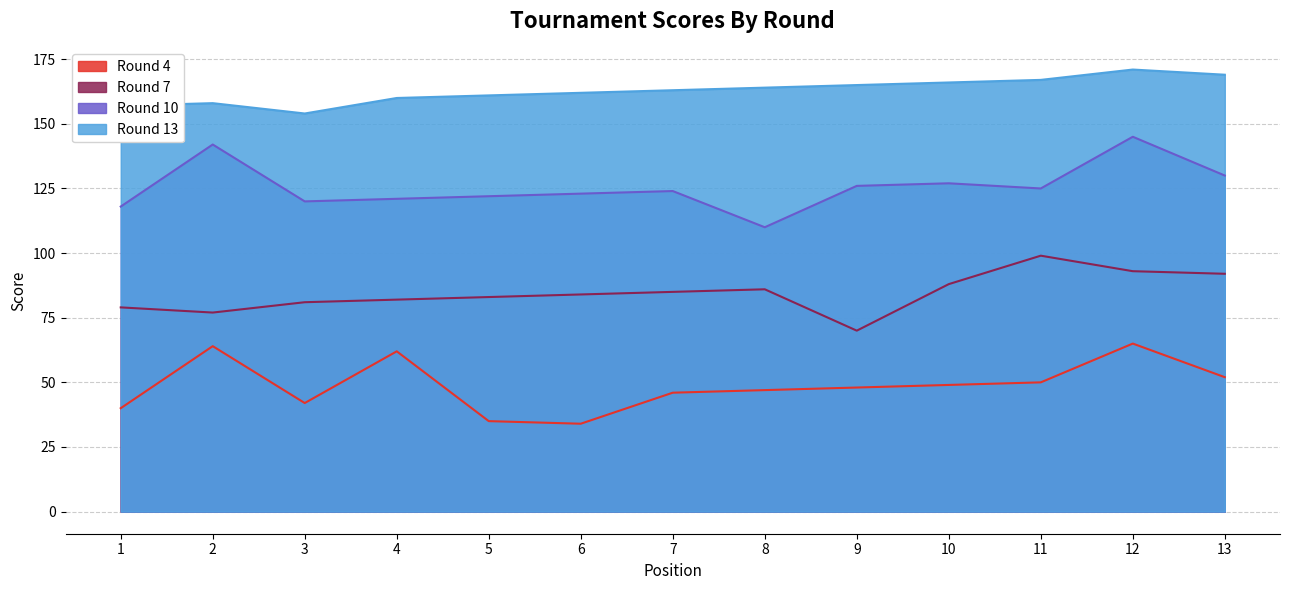

What is the spread (max minus min) of values at 7?

117